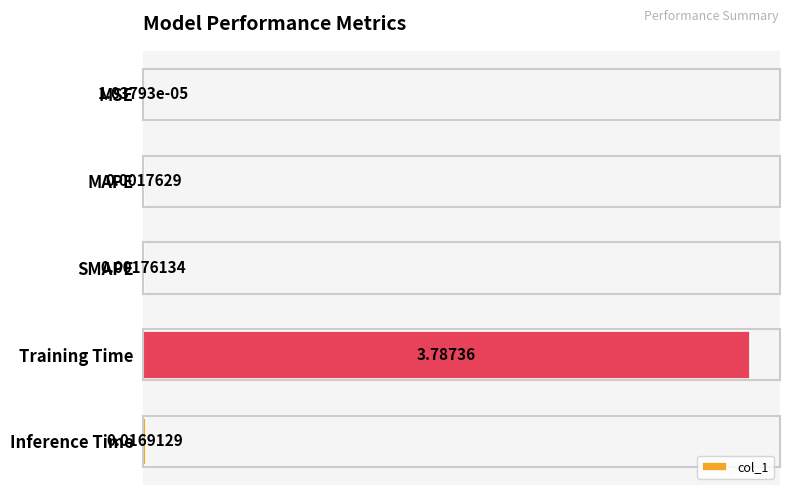

What is the greatest value displayed?

3.8